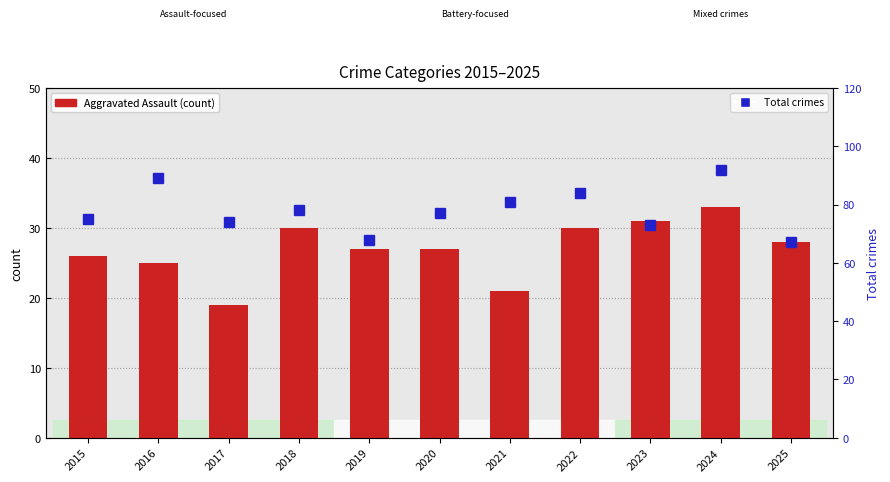

At which label is Total closest to 79?

2018